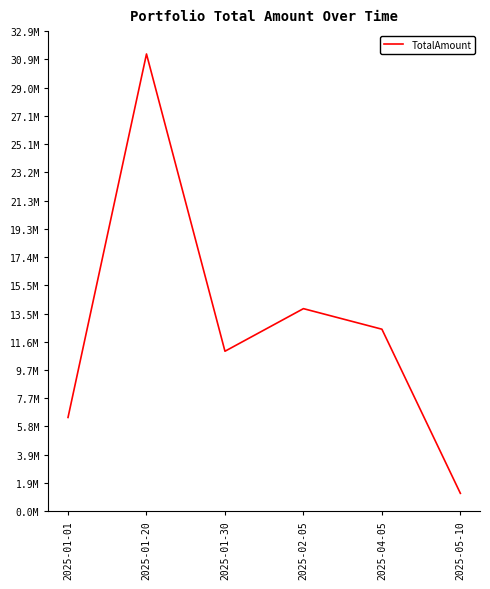

Reading left to right, extract all data points from this chart.

2025-01-01=6421575	2025-01-20=31315545	2025-01-30=10956805	2025-02-05=13874190	2025-04-05=12465816	2025-05-10=1224366